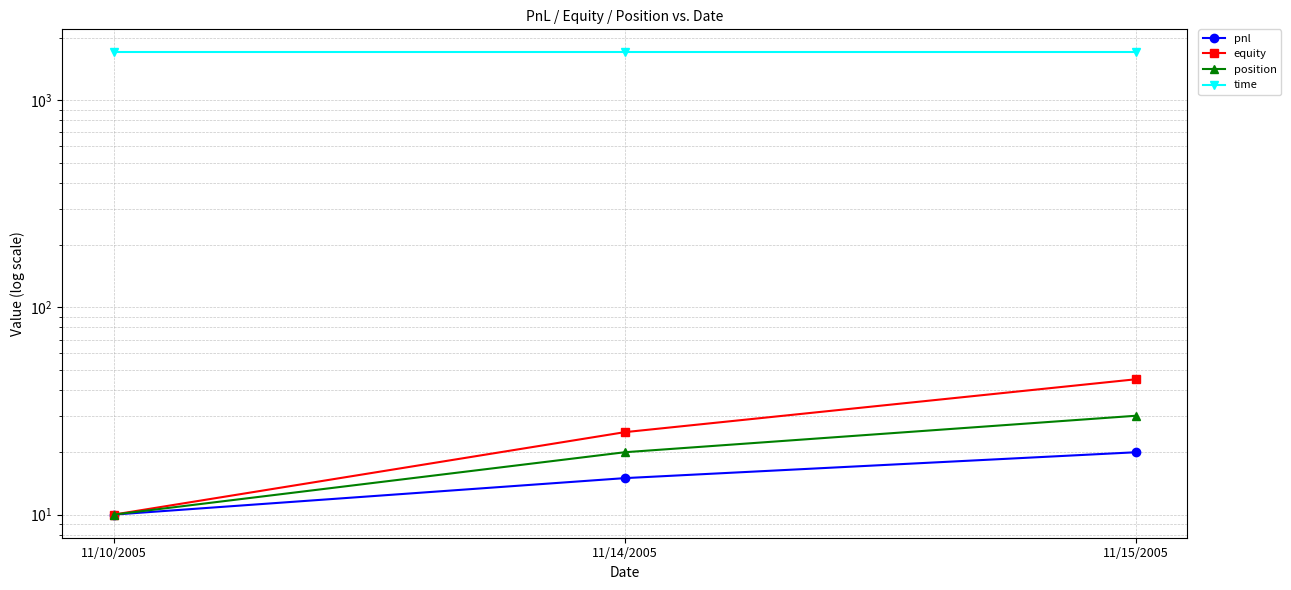

Which series has the widest spread of values?

equity